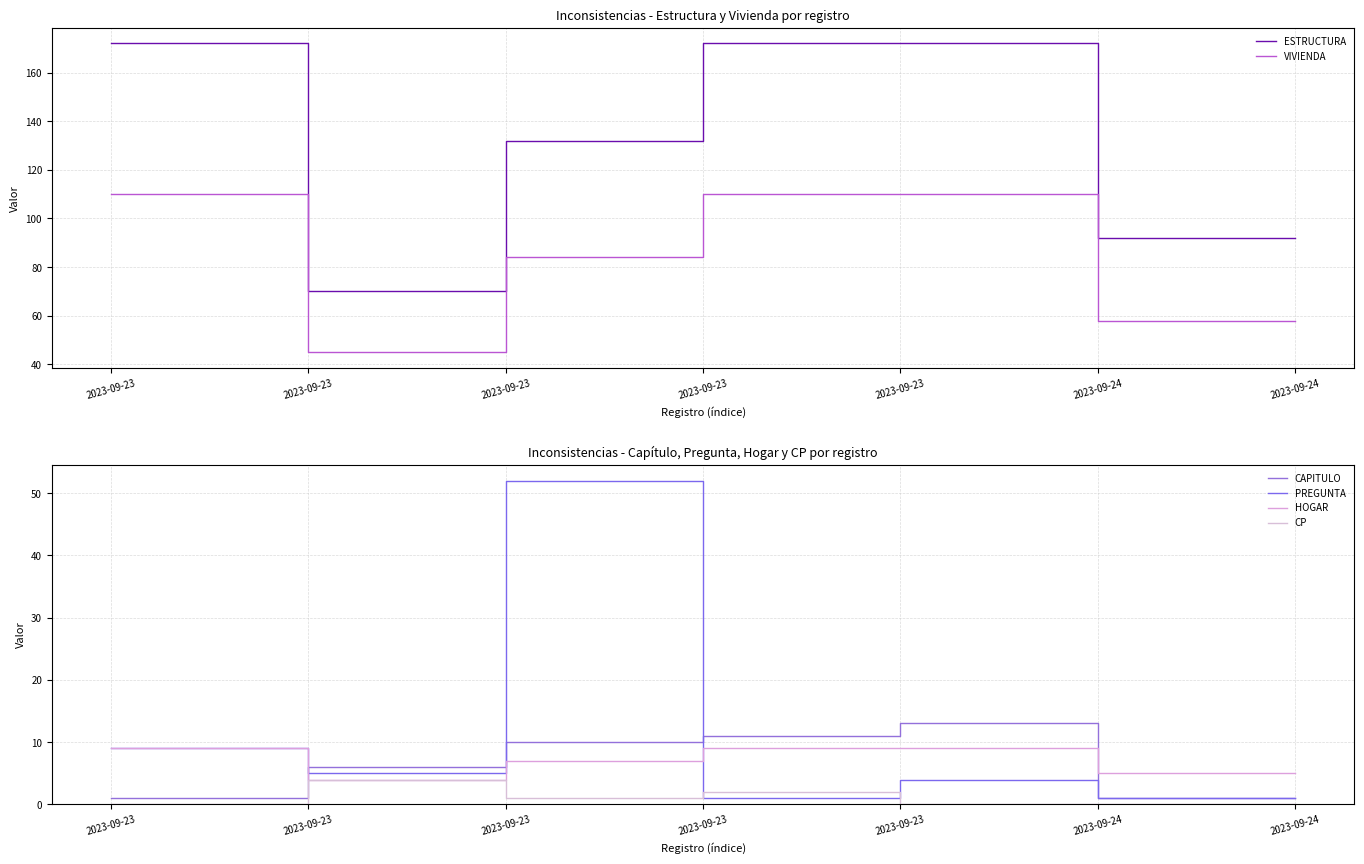

True or false: VIVIENDA and PREGUNTA intersect in this chart.

False